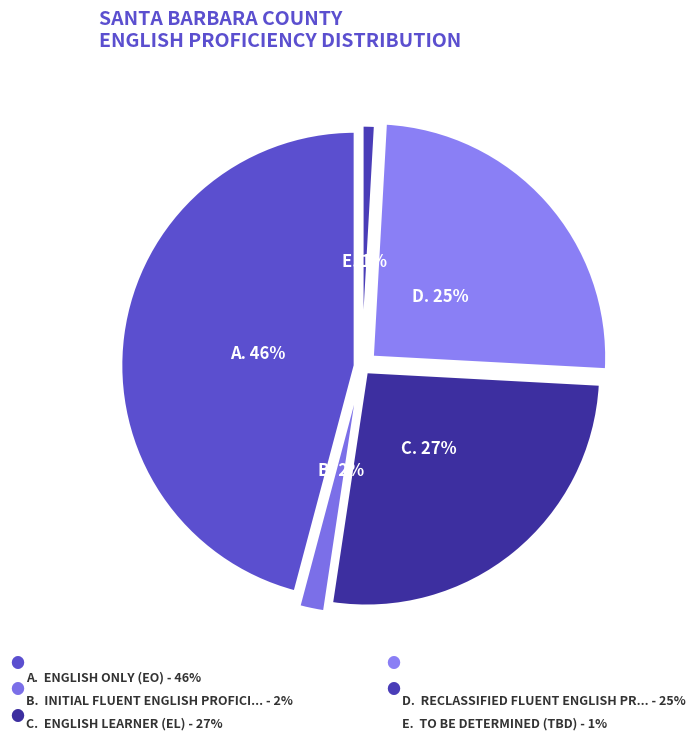

Is English Learner (EL) the majority of the pie?

No